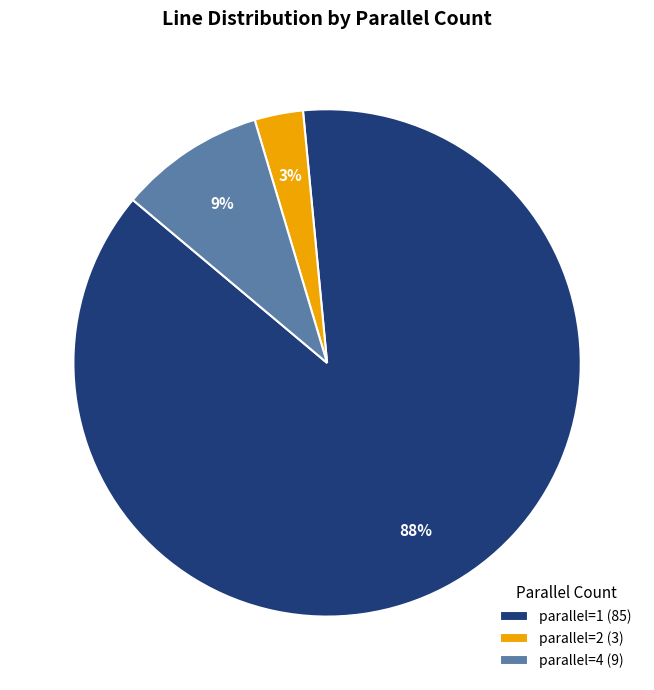

True or false: parallel=2 (3) accounts for 3% of the total.

True